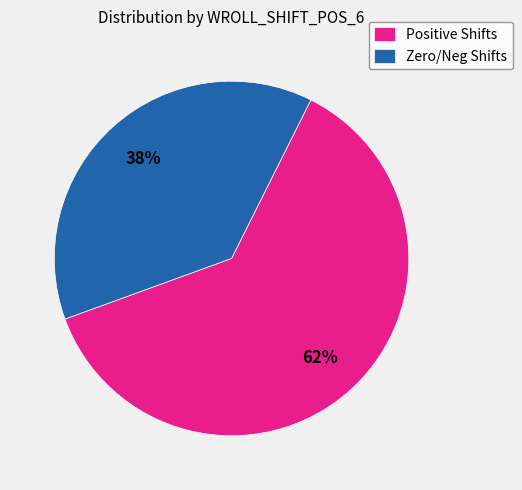

Do Positive Shifts and Zero/Neg Shifts together represent more than half of the pie?

Yes